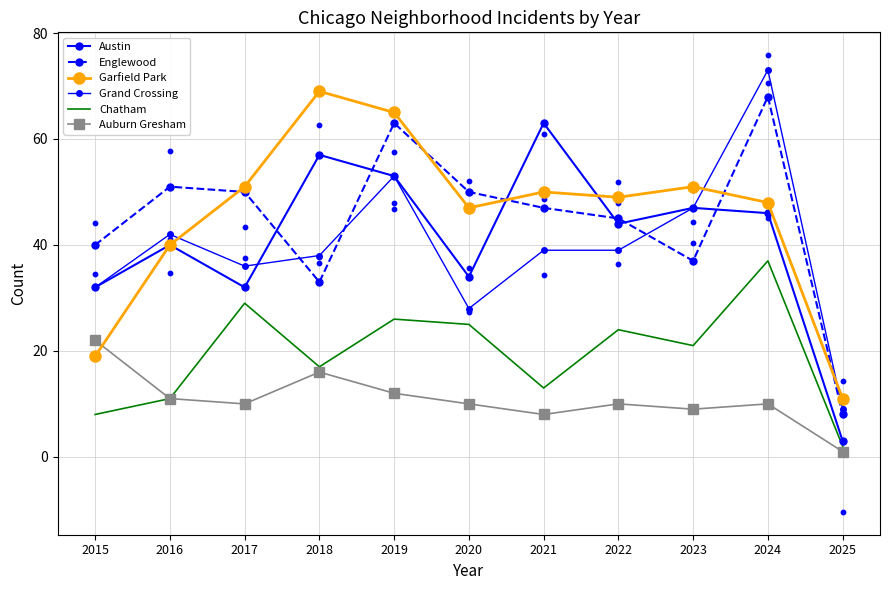

Which series reaches the maximum Y coordinate?

Grand Crossing